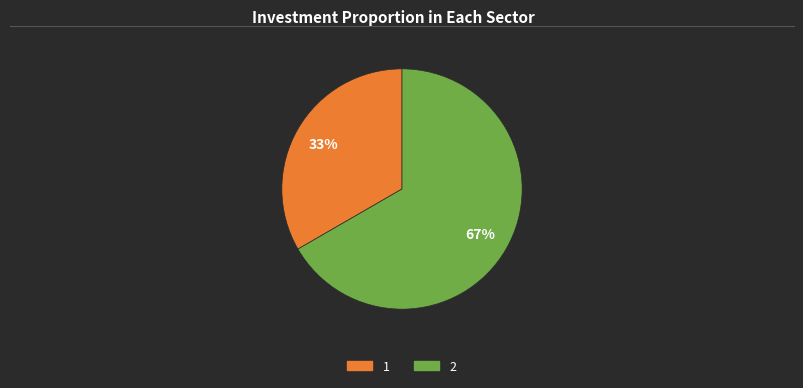

To the nearest percent, what is the average slice percentage?

50%